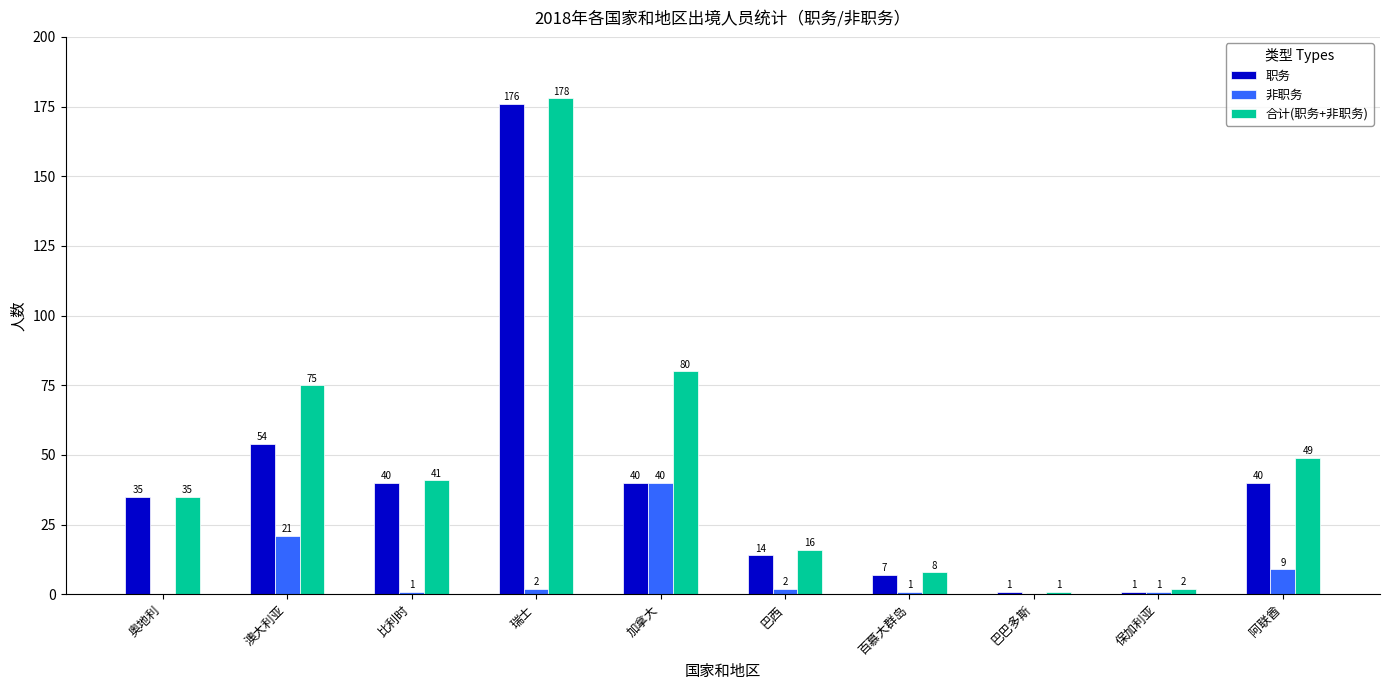

At which category is the sum across all series the highest?

瑞士